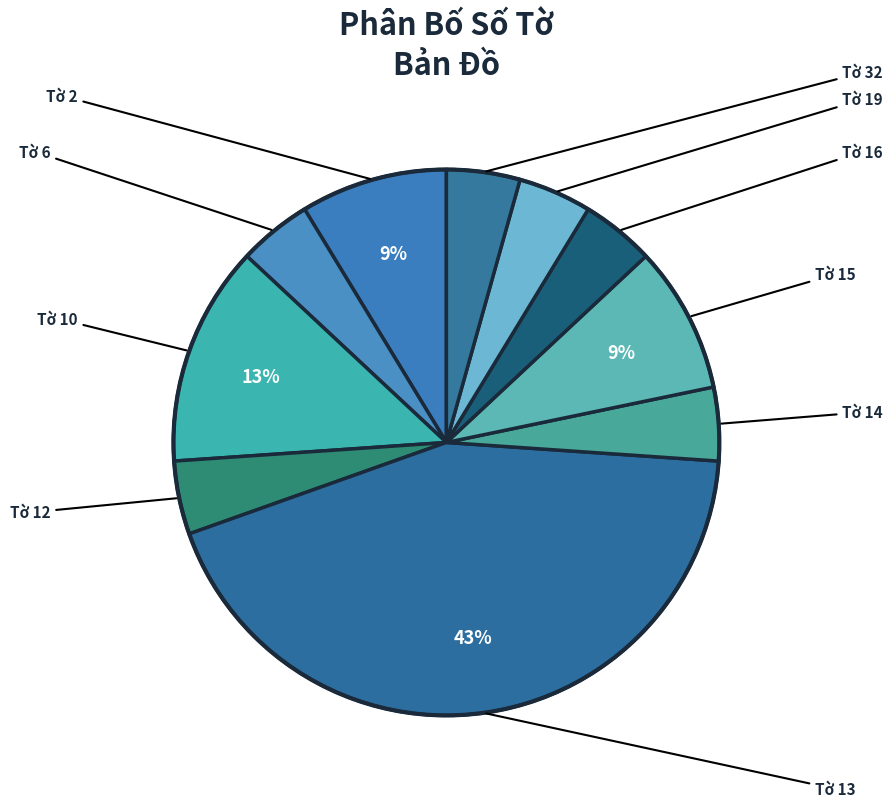

How many segments does this pie chart have?

10